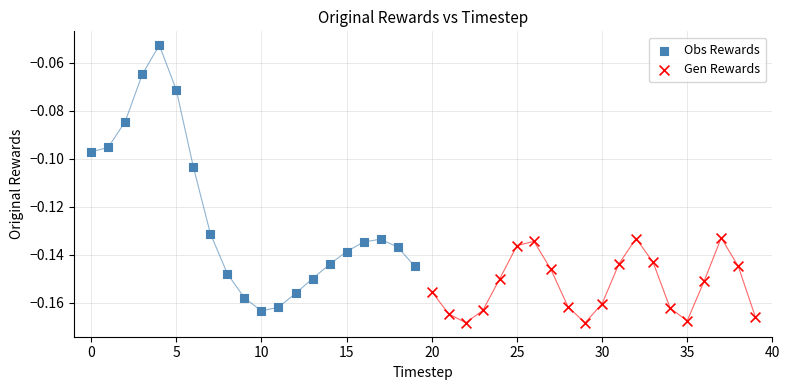

Which series contains the highest Y value?

Obs Rewards